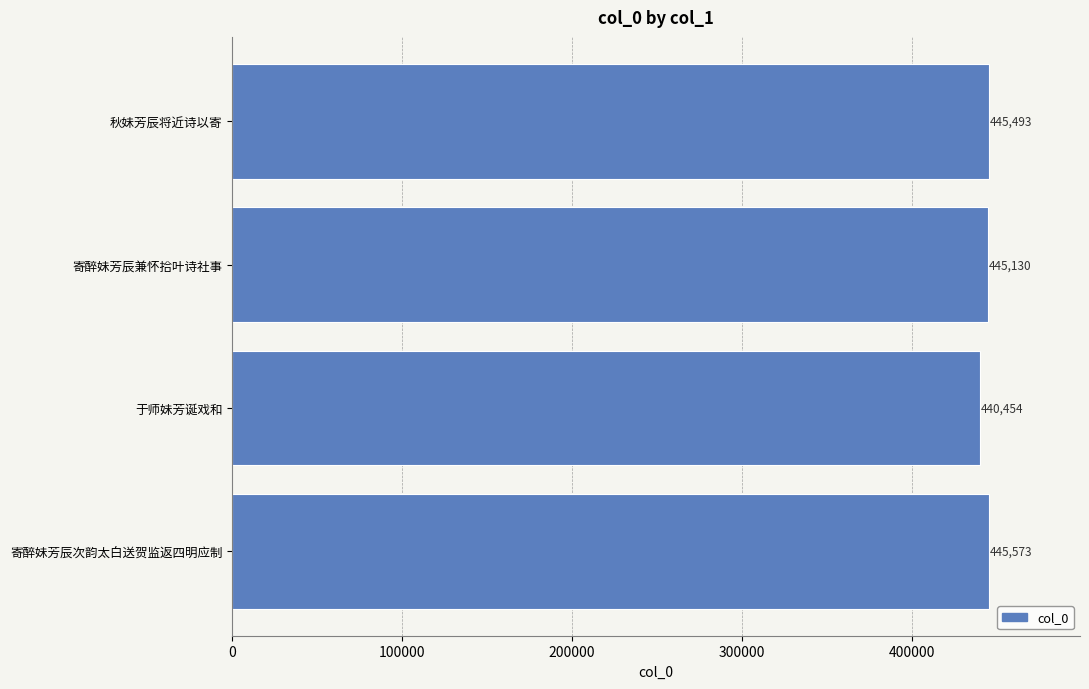

The value at 秋妹芳辰将近诗以寄 is 445493. True or false?

True